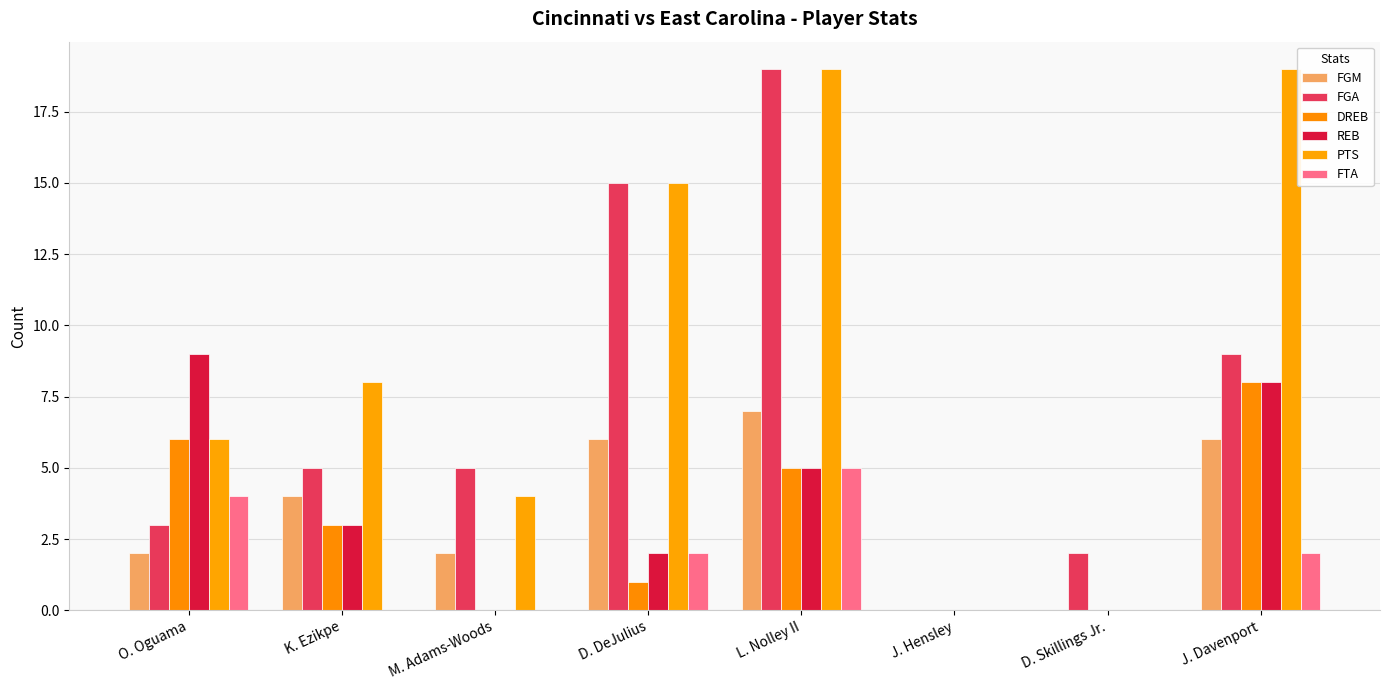

How many series are shown in this chart?

6